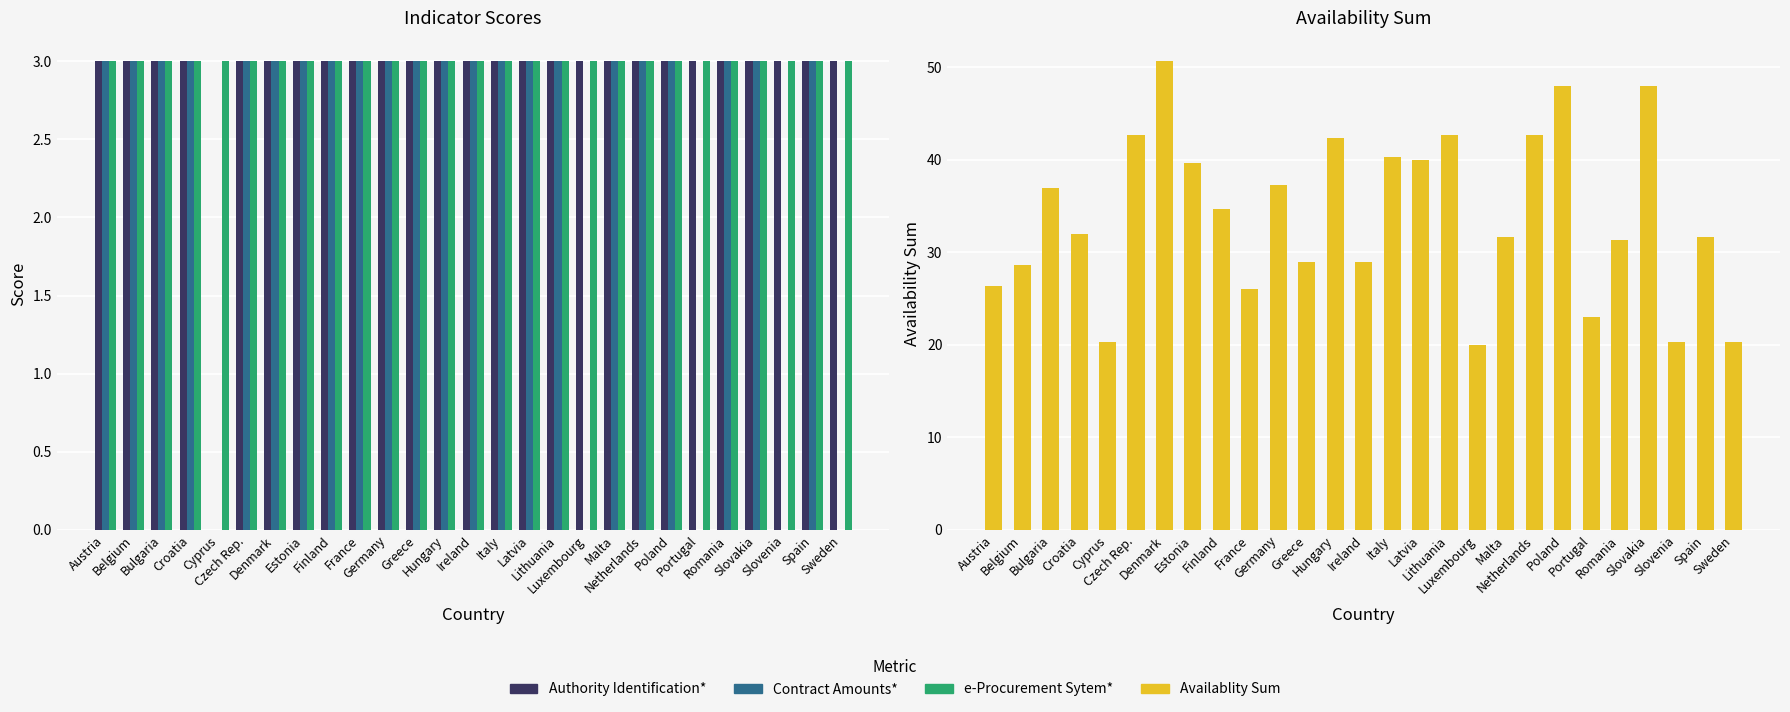

Rank the series by their maximum value, from lowest to highest.

Authority Identification*, Contract Amounts*, e-Procurement Sytem*, Availablity Sum